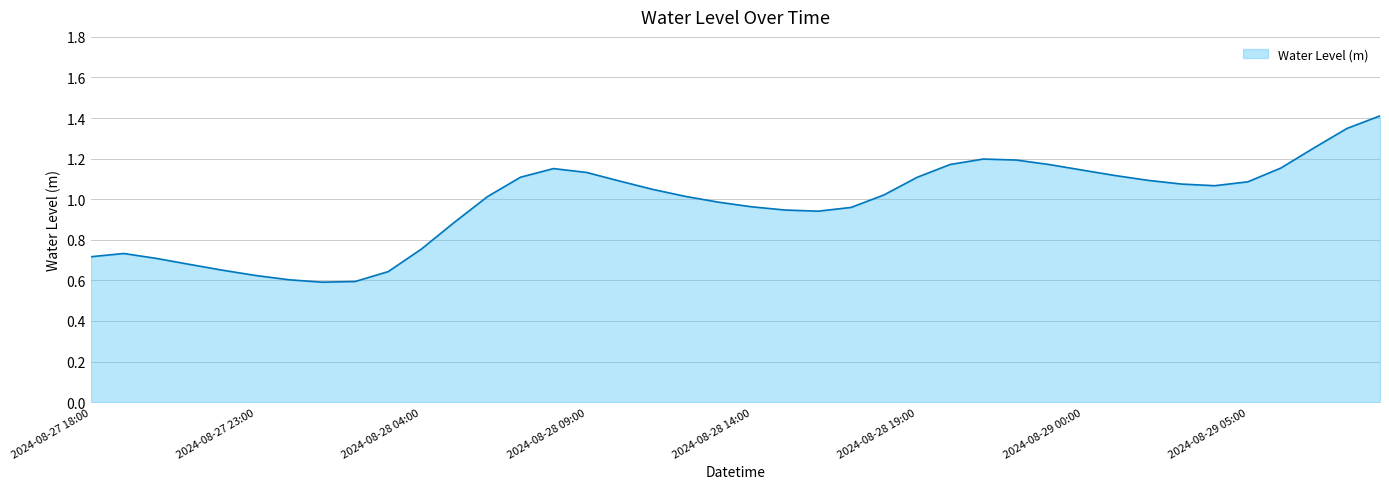

Is this an area chart (filled region under the line)?

Yes